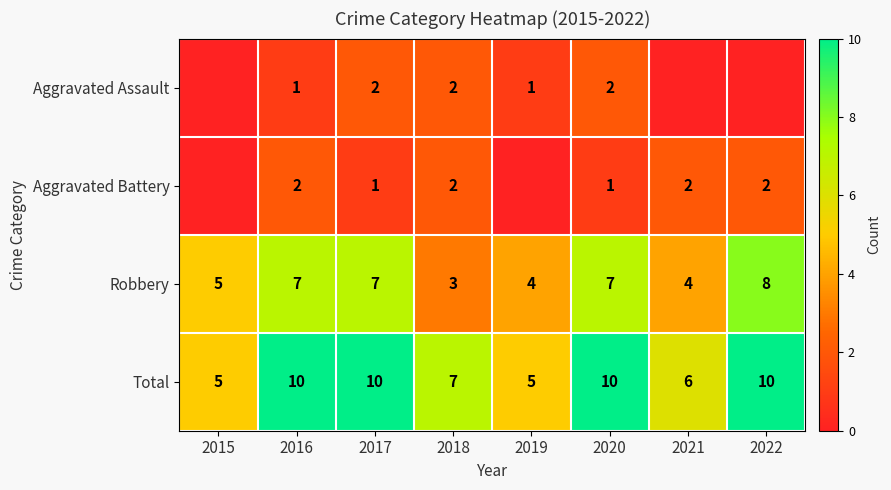

Is the value of Aggravated Battery at 2020 greater than the value of Total at 2020?

No